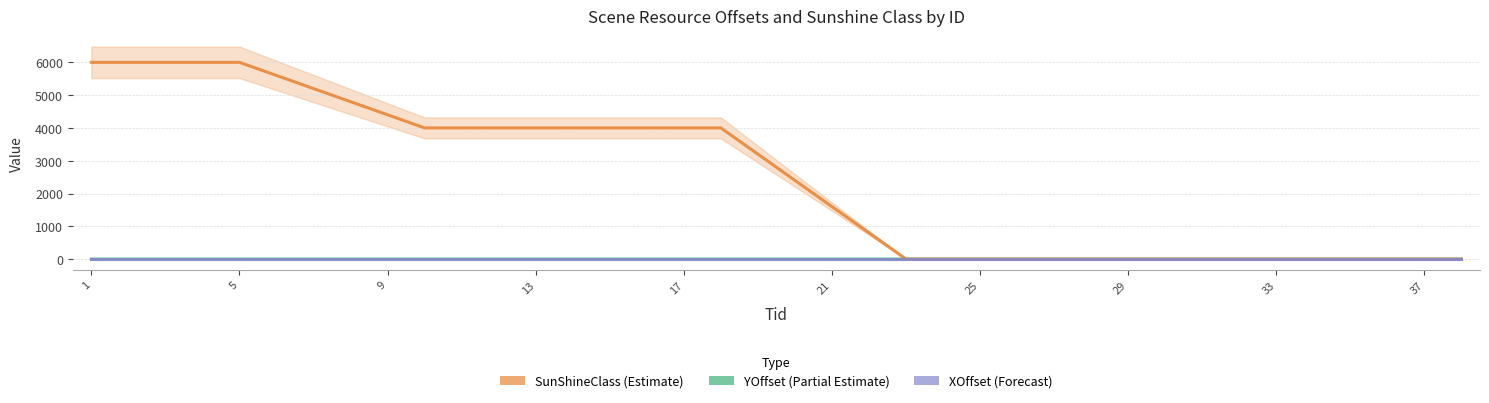

Between 21 and 15, which is larger?

15